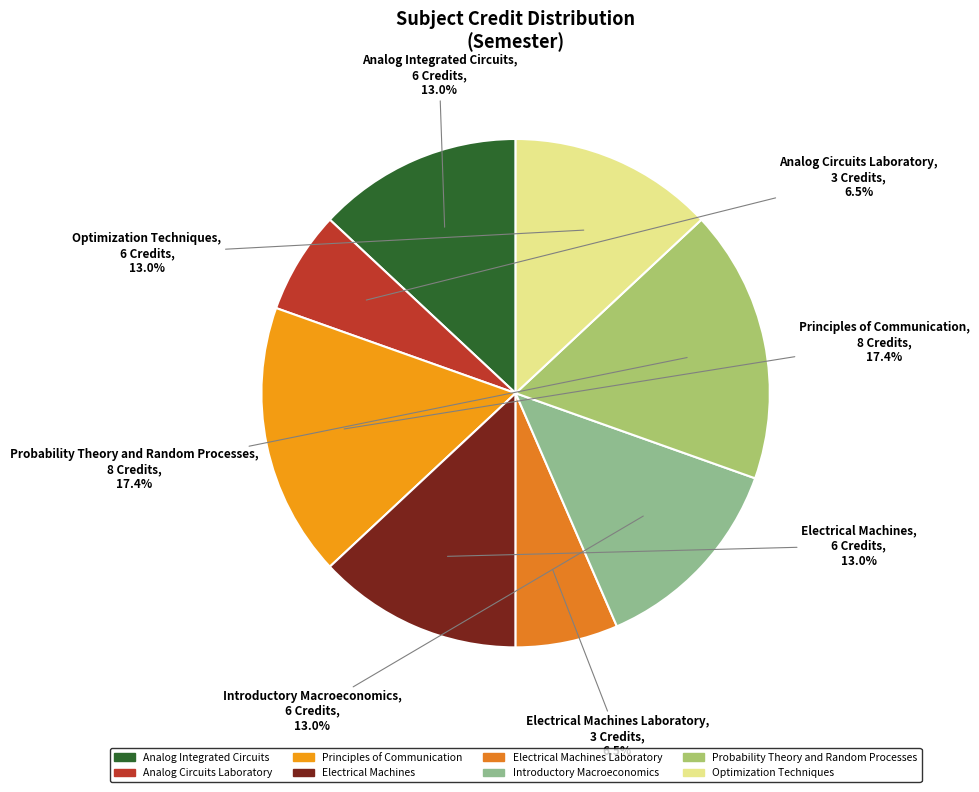

To the nearest percent, what is the average slice percentage?

12%